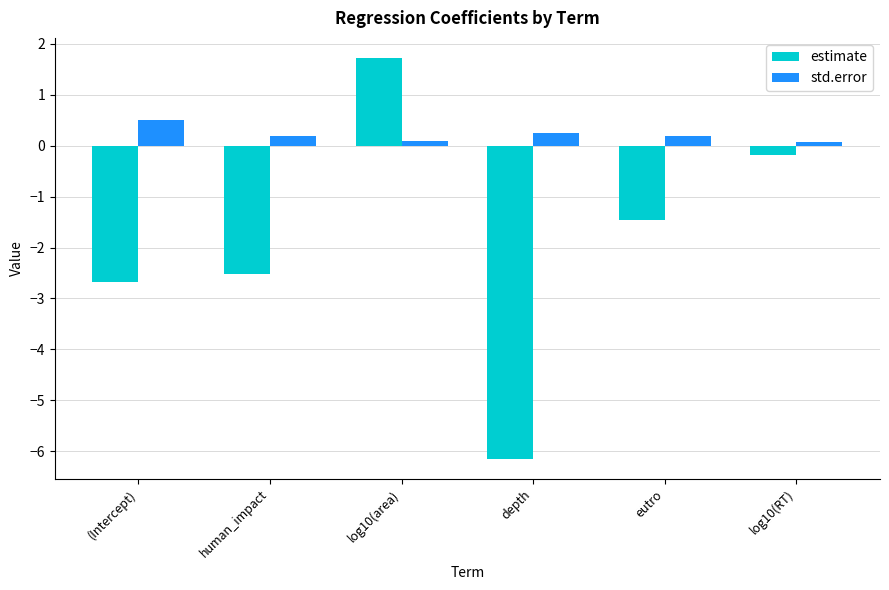

Reading left to right, list all the values displayed in this chart.

estimate: (Intercept)=-2.7	human_impact=-2.5	log10(area)=1.7	depth=-6.1	eutro=-1.5	log10(RT)=-0.2
std.error: (Intercept)=0.5	human_impact=0.2	log10(area)=0.1	depth=0.3	eutro=0.2	log10(RT)=0.1